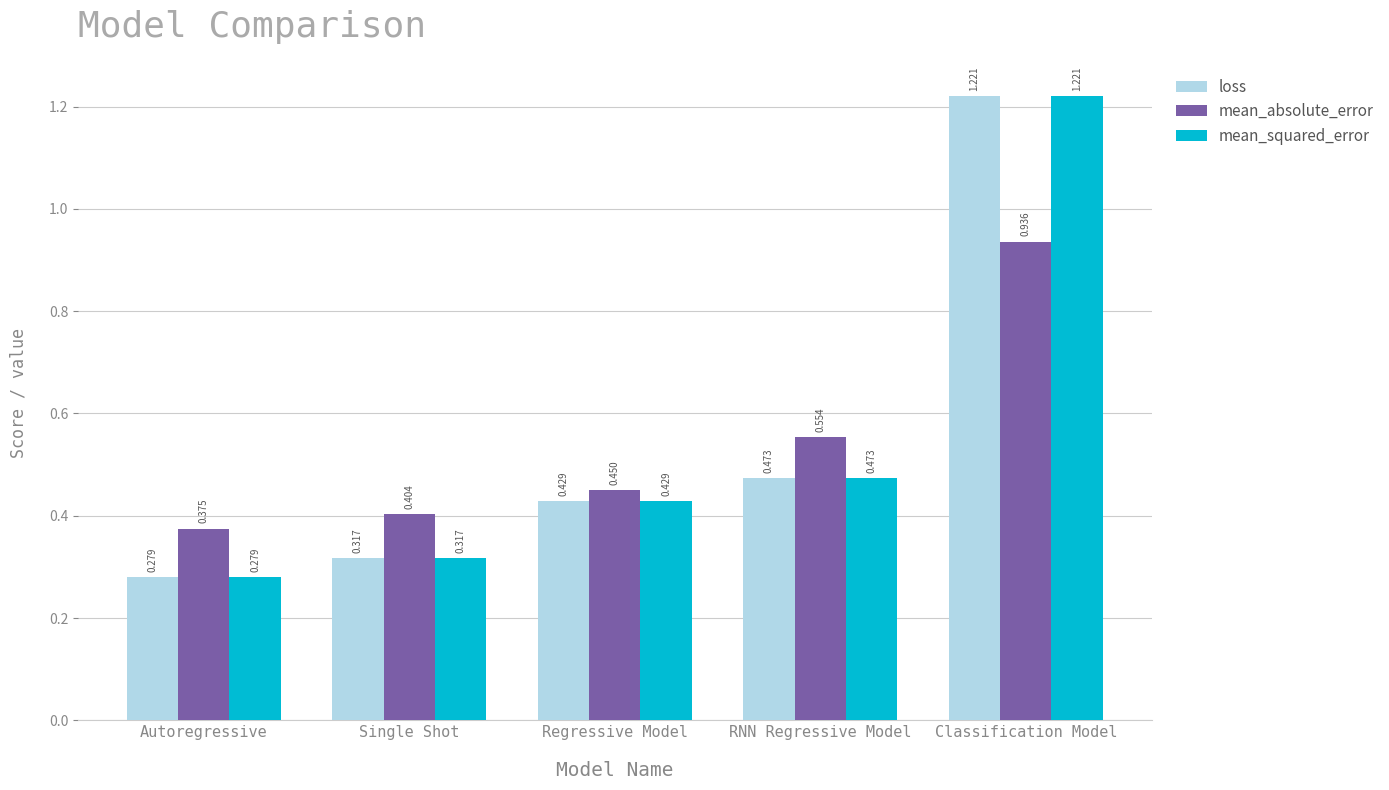

What is the difference between the second highest and minimum values in the loss series?

0.2